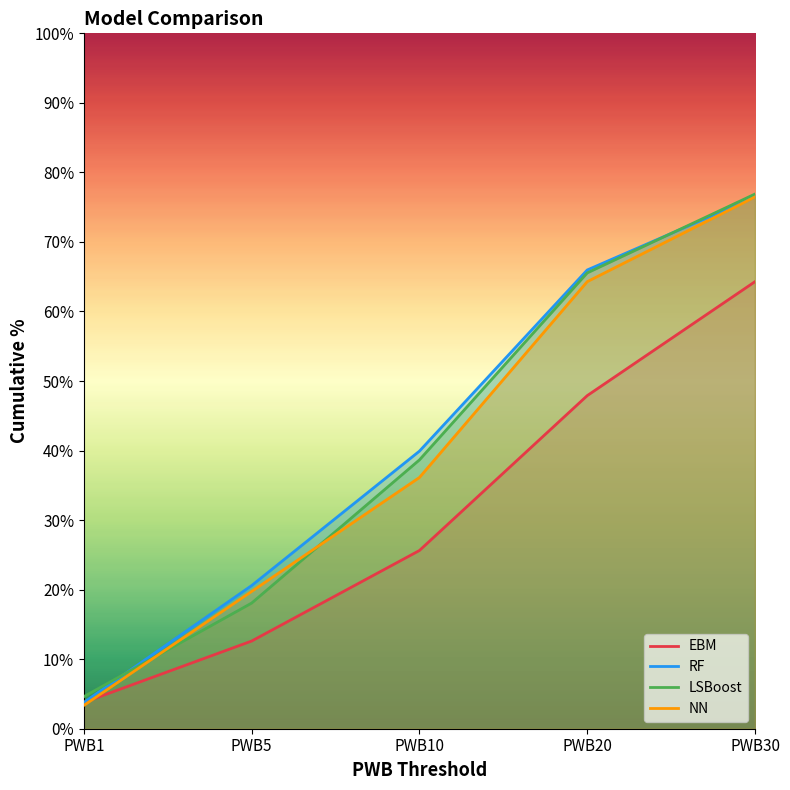

Count the number of categories in the chart.

5